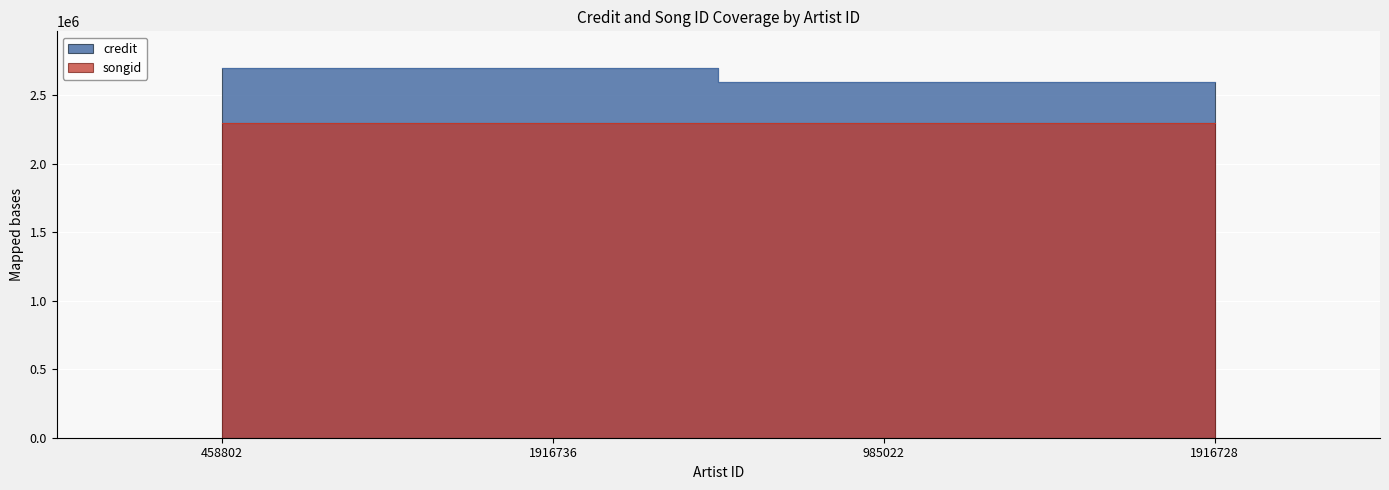

What is the label of the 3rd point from the right?

1916736